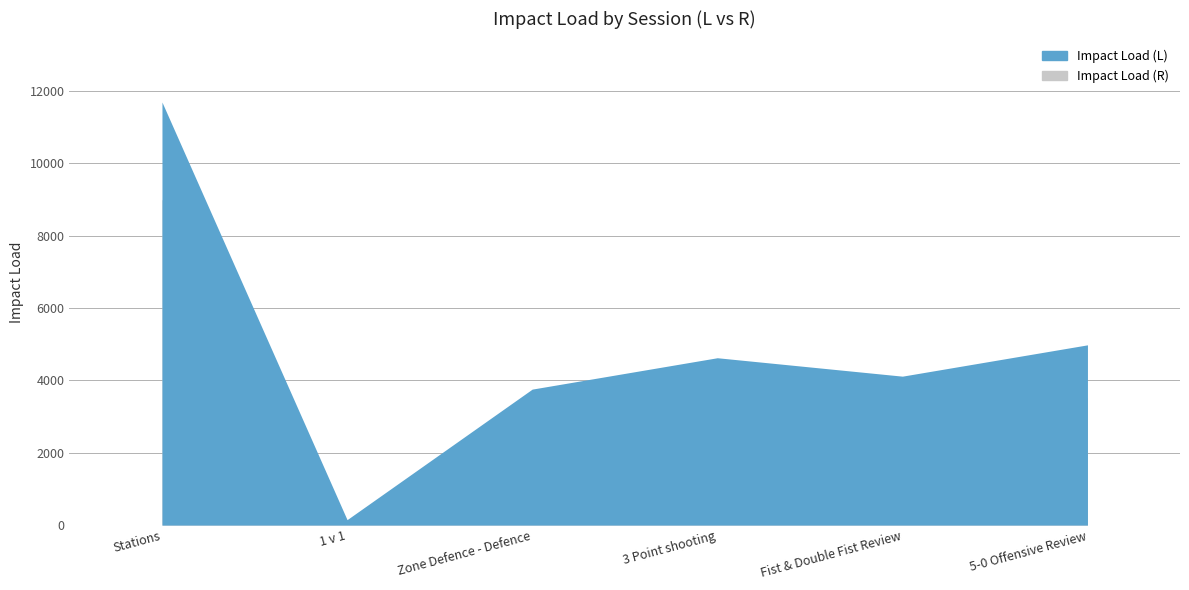

Where is Impact Load (L) nearest to the value 5918?

5-0 Offensive Review